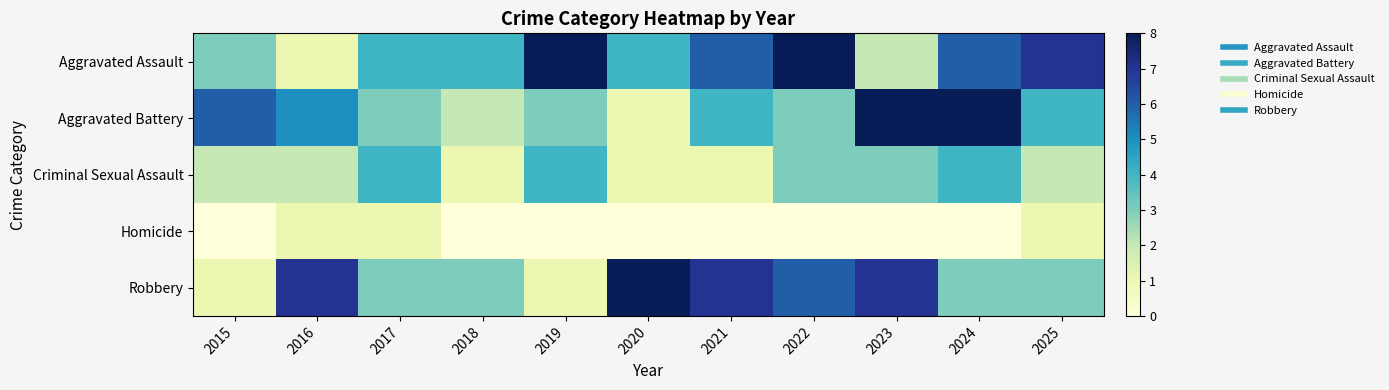

How many categories are shown in the chart?

11